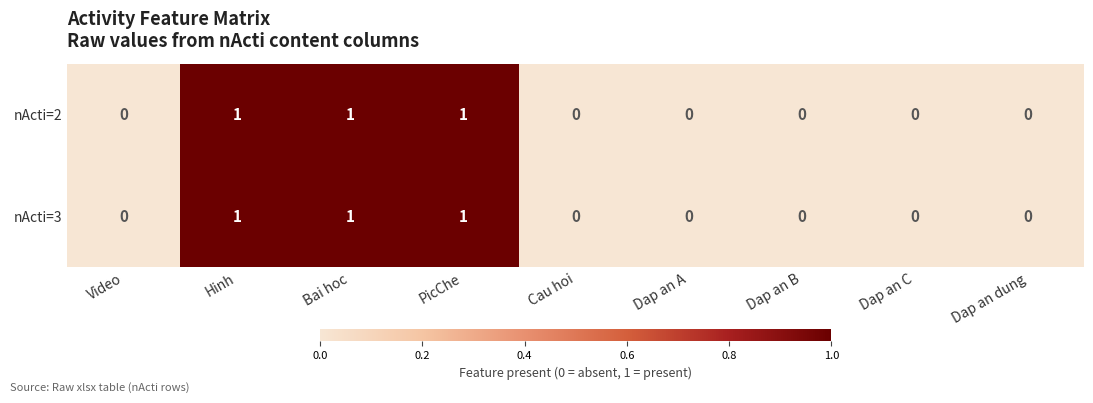

How many distinct data groups are displayed?

2